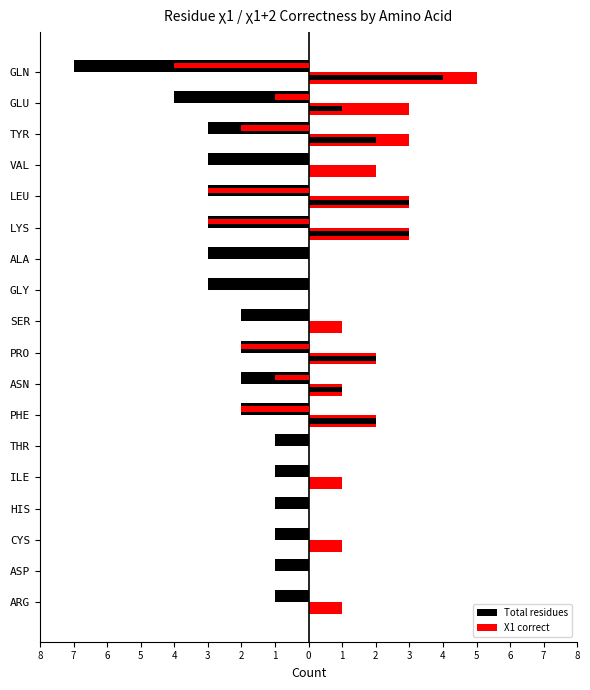

How many data points in X1 correct are less than 1?

5